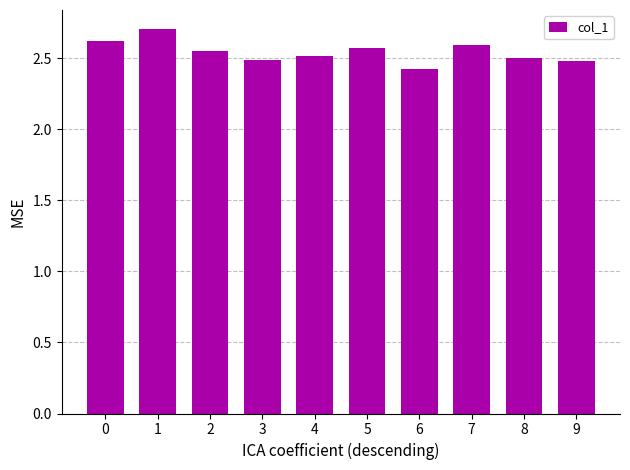

Which label corresponds to the smallest value in the chart?

6